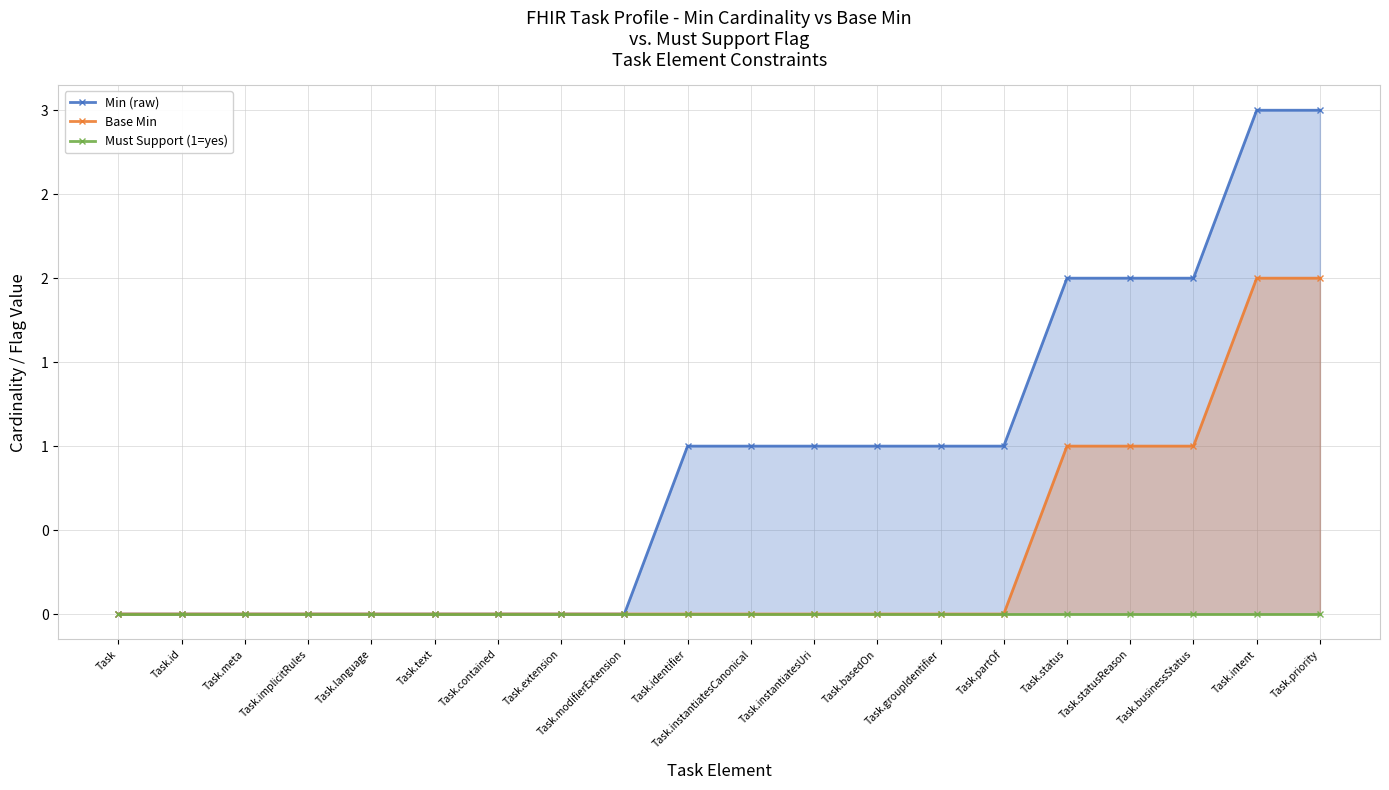

Count the number of categories in the chart.

20